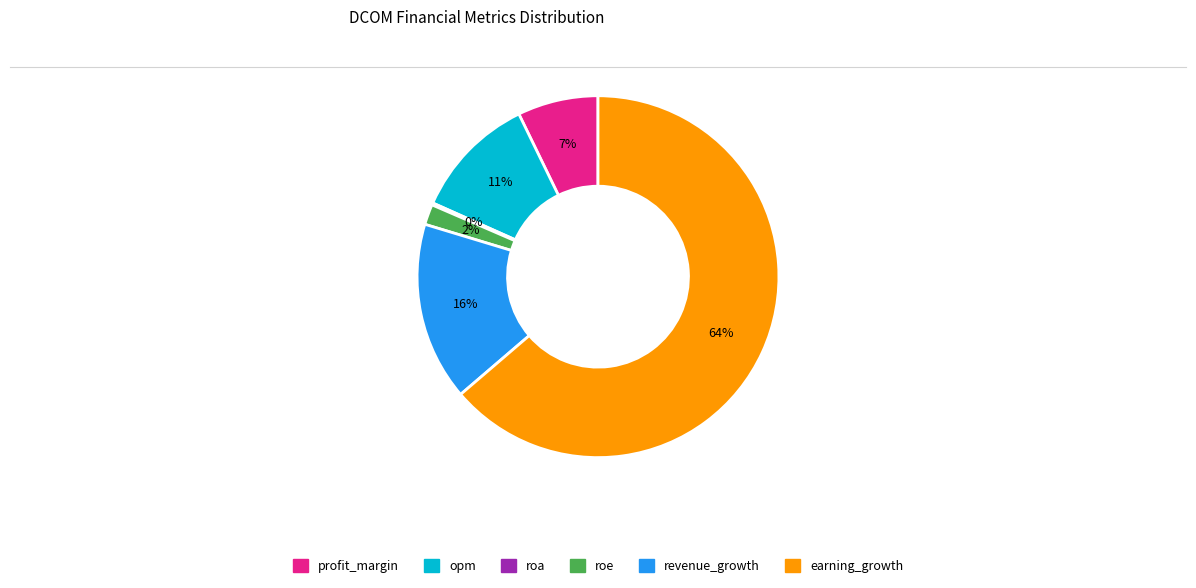

Is it true that profit_margin is 1% of the pie?

False